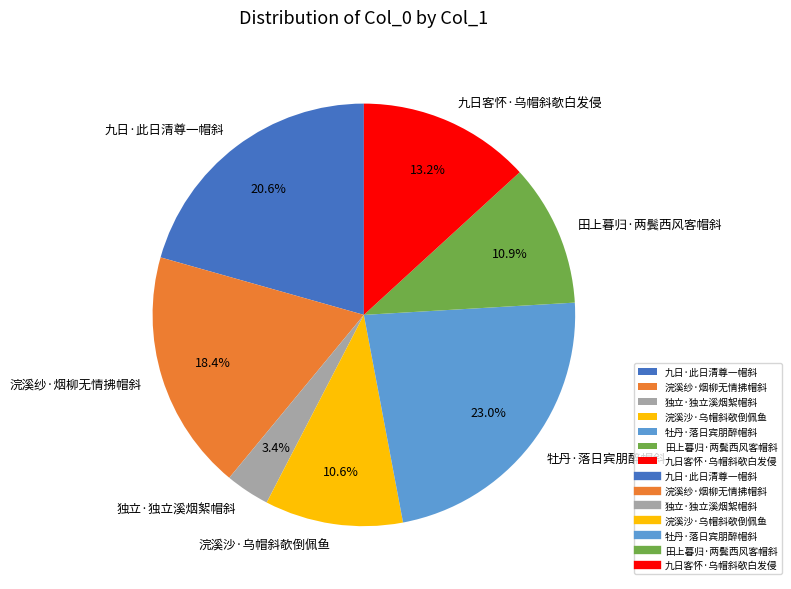

Between 独立·独立溪烟絮帽斜 and 九日客怀·乌帽斜欹白发侵, which is larger?

九日客怀·乌帽斜欹白发侵